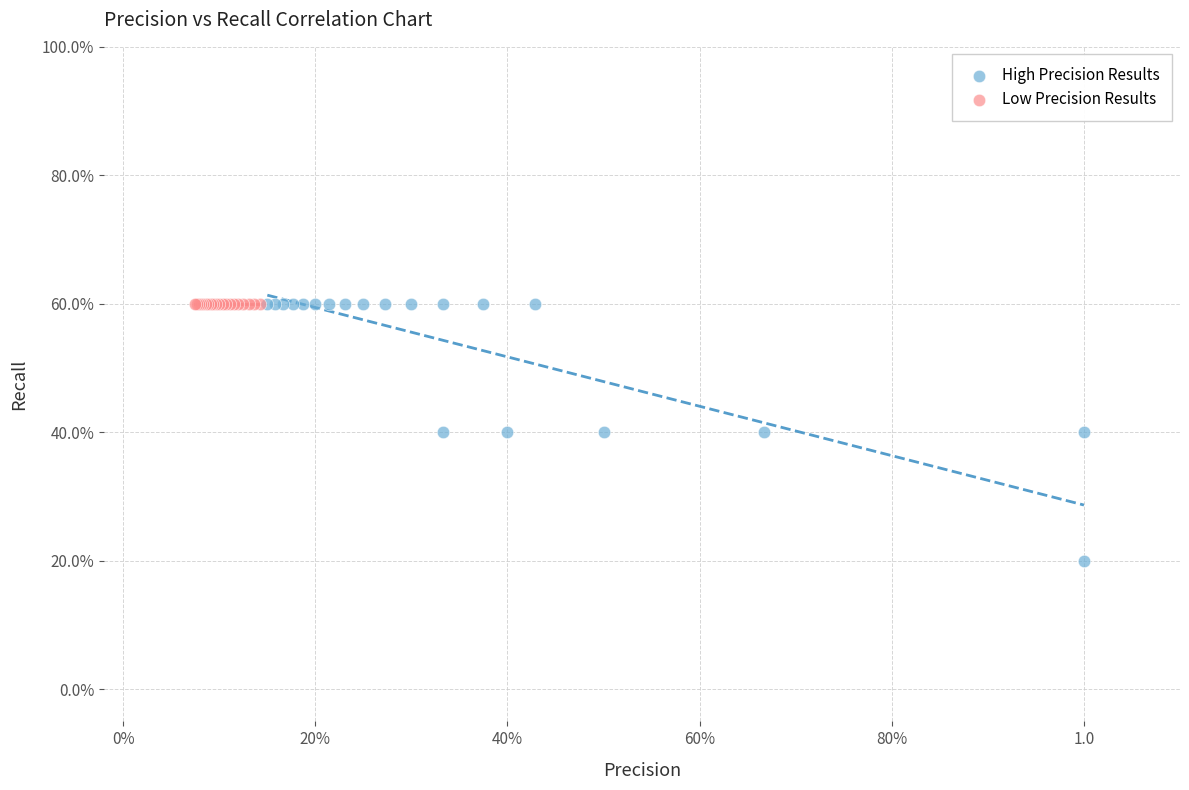

What are all the series names shown in the legend?

High Precision Results, Low Precision Results